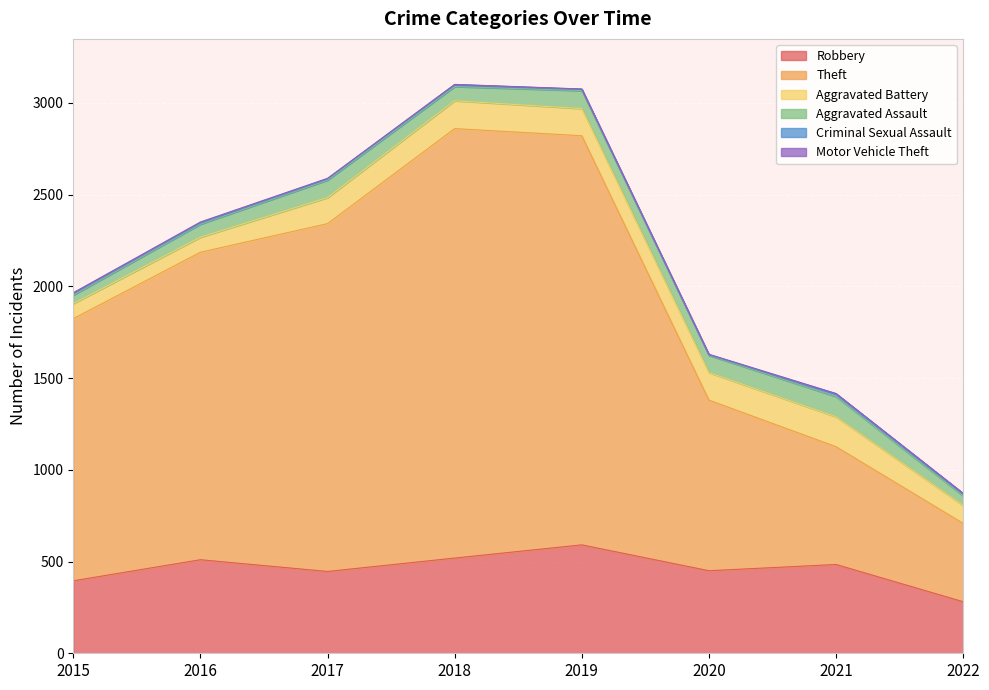

What is the average value of the Criminal Sexual Assault series?

10